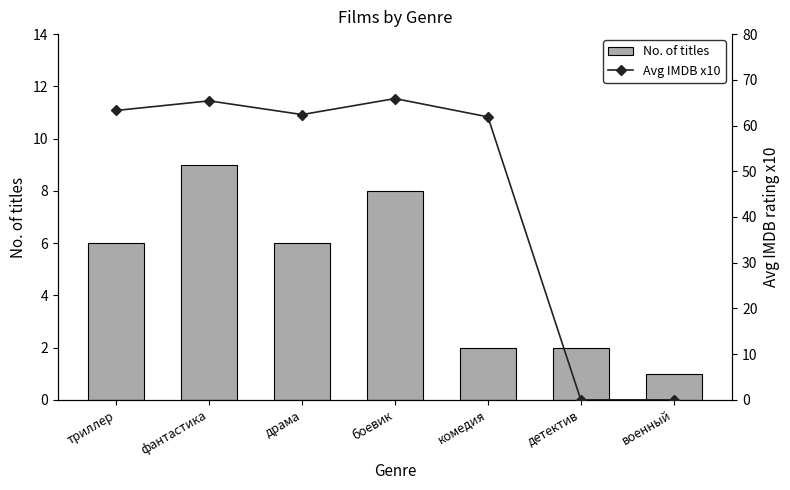

How many groups of bars are there?

7